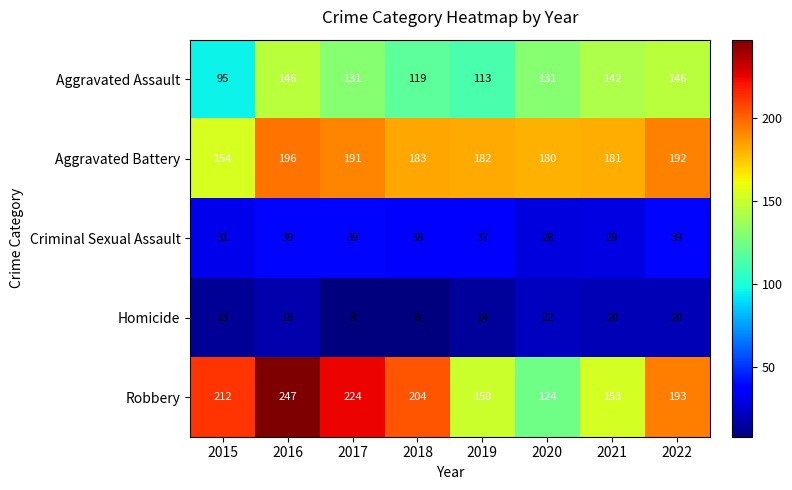

What is the sum of all Homicide values?

123